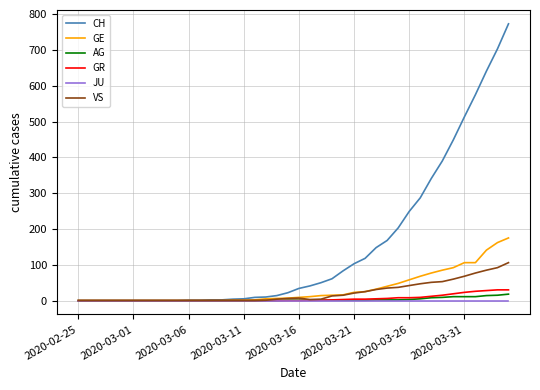

Does the chart display data point markers on the line(s)?

No